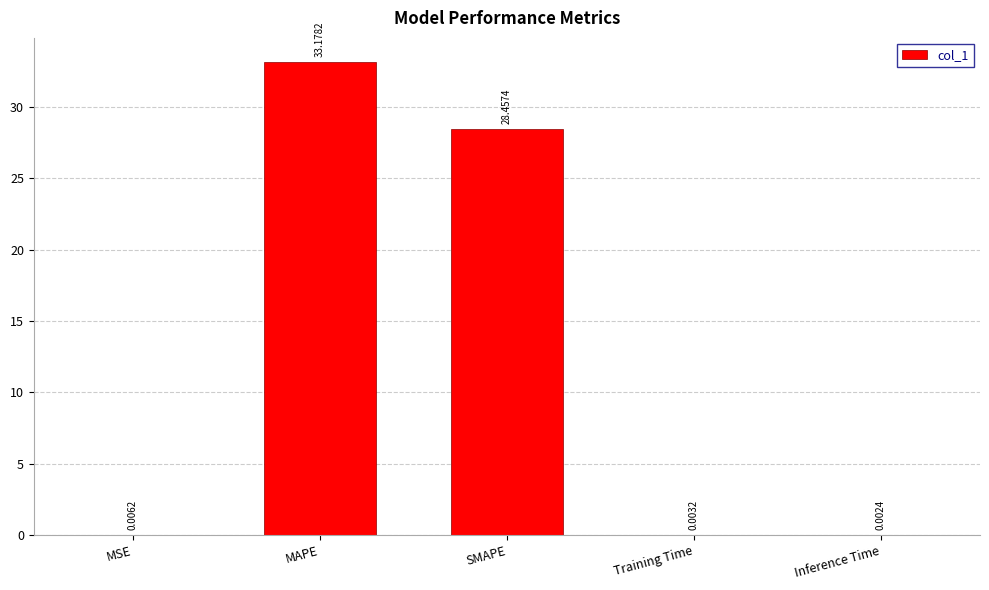

The value at SMAPE is 28.5. True or false?

True